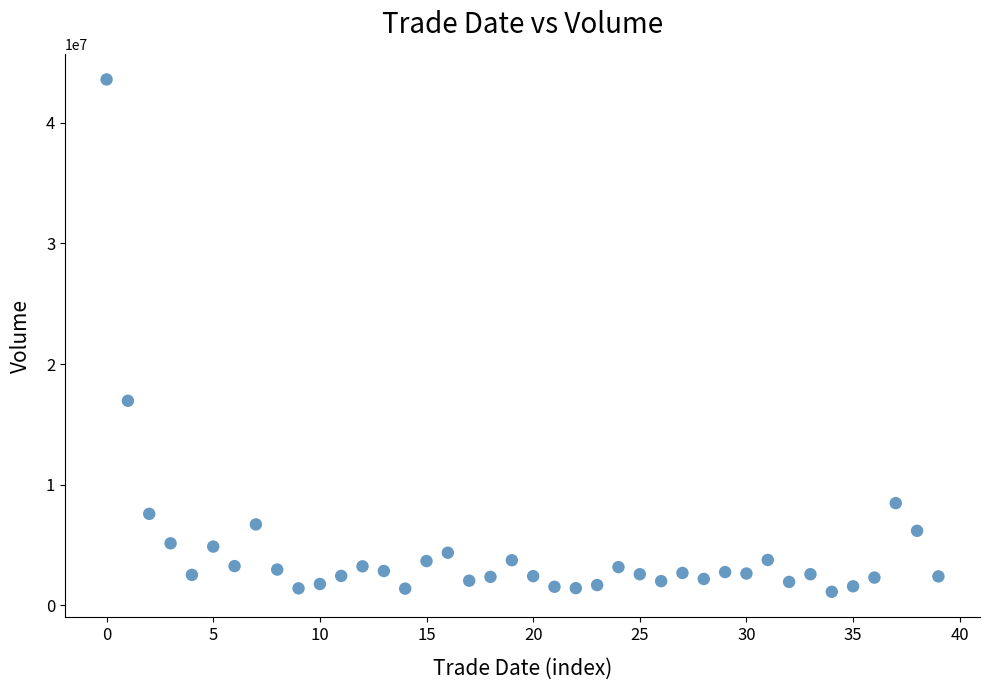

What Y value in the scatter plot is closest to 22357116?

16954181